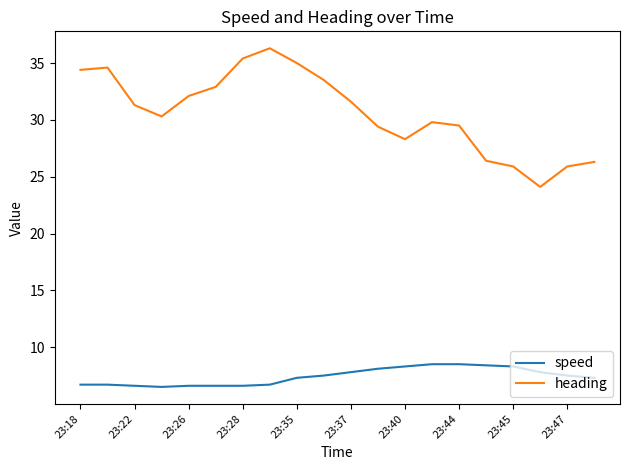

What is the difference between the maximum and minimum values in the speed series?

2.0